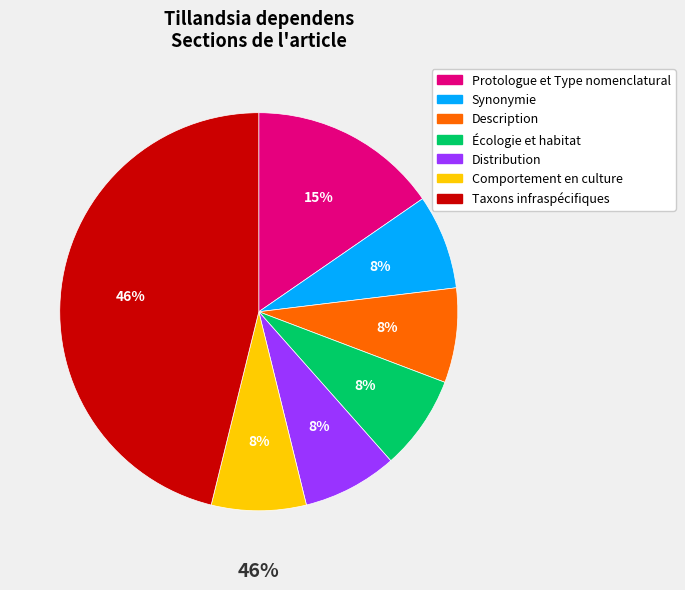

Does Écologie et habitat account for over 50% of the chart?

No